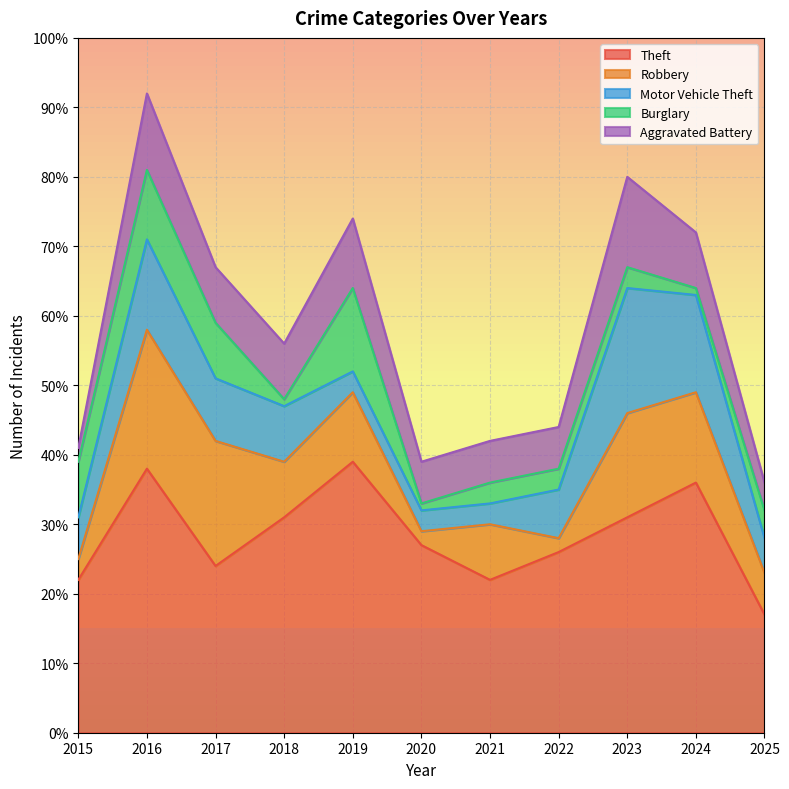

Count the number of categories in the chart.

11